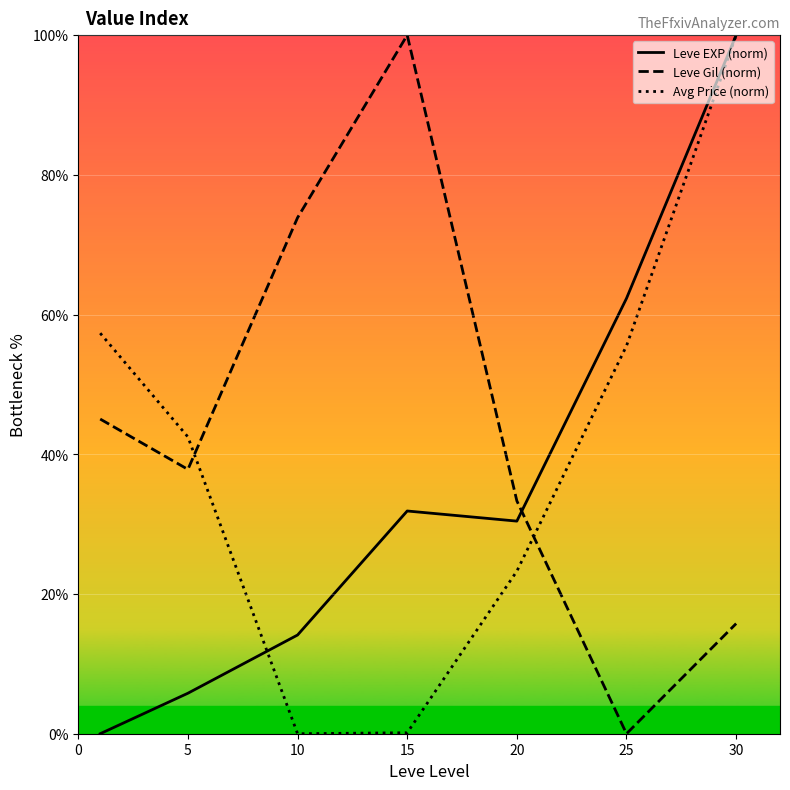

How many distinct data groups are displayed?

3